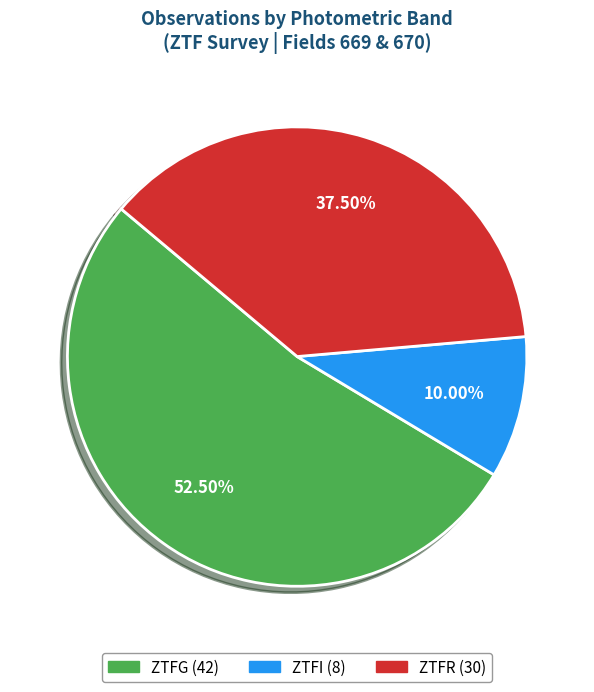

Rank the categories by value from lowest to highest.

ztfi, ztfr, ztfg